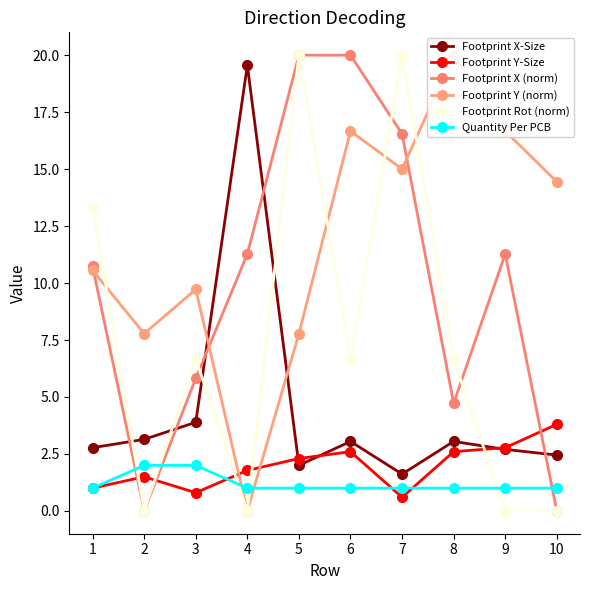

True or false: Footprint X (norm) has more than 0 interior local peaks.

True